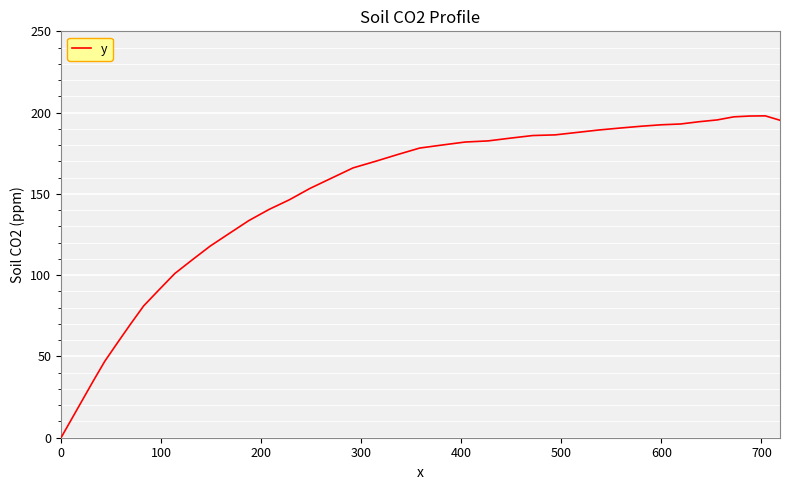

Count the number of categories in the chart.

40